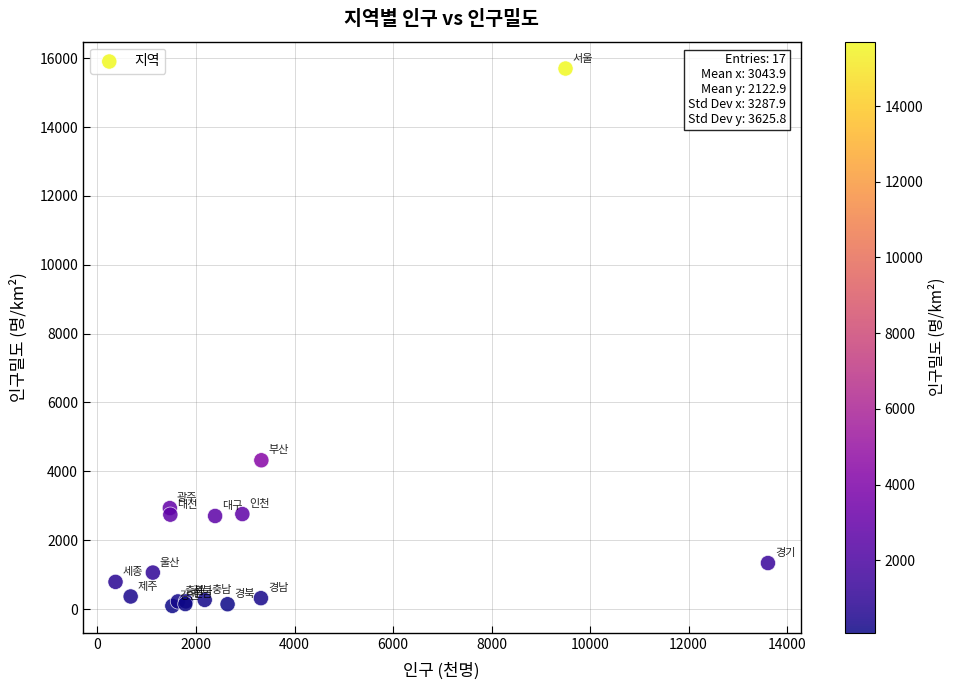

What Y value in the scatter plot is closest to 7894?

4320